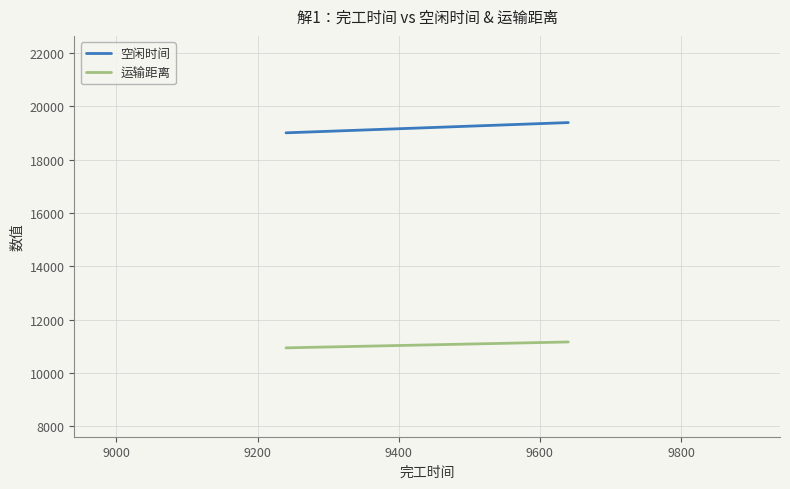

At how many categories does at least one series exceed 16838?

3